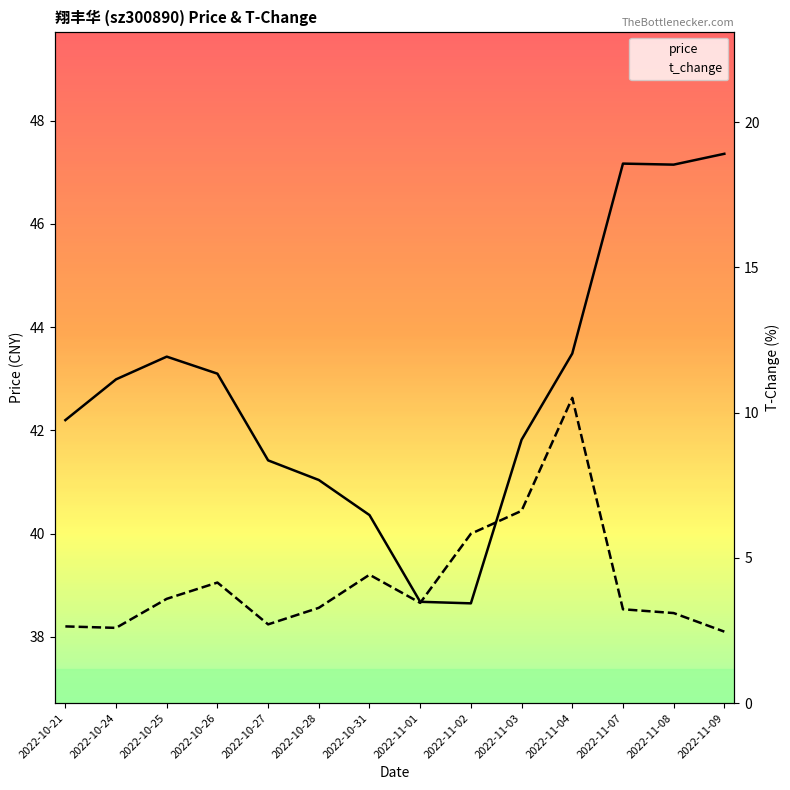

What is the total value across all series at 2022-11-09?

49.8